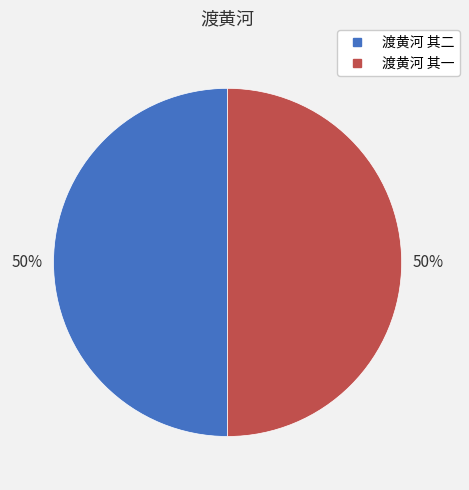

What is the ratio of the value at 渡黄河 其二 to the value at 渡黄河 其一?

1.0